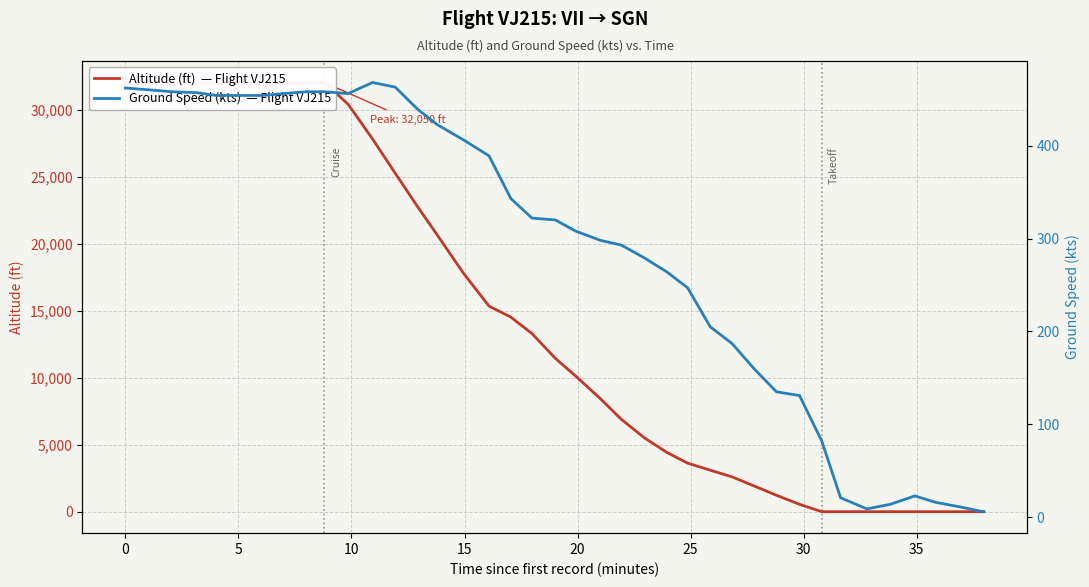

Which series has the largest total across all categories?

altitude